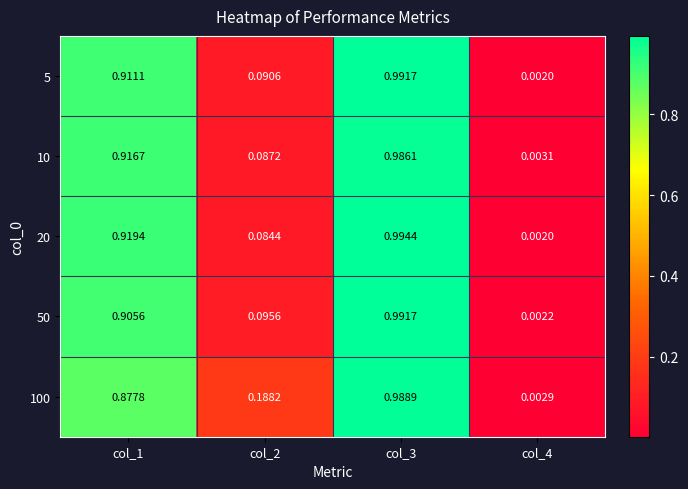

Is the value of 100 at col_2 greater than the value of 5 at col_4?

Yes